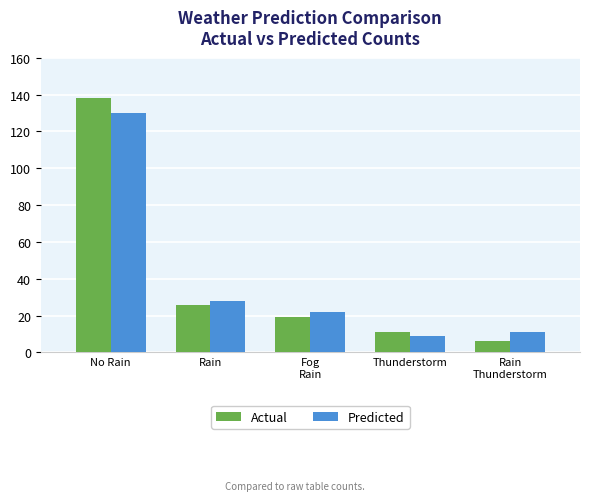

Which series changed the most between Rain and Fog
Rain?

Actual